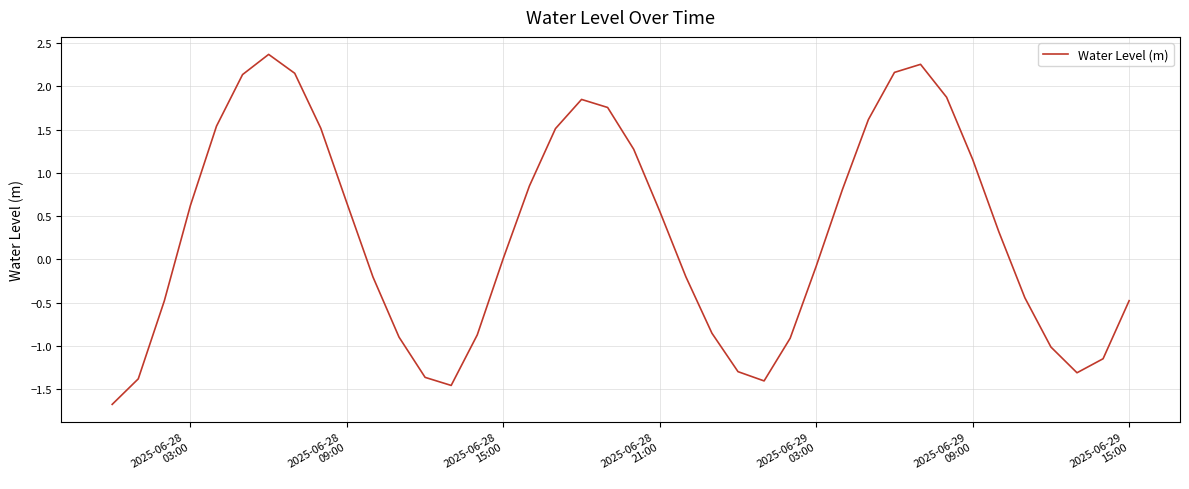

What is the maximum value shown in the chart?

2.4